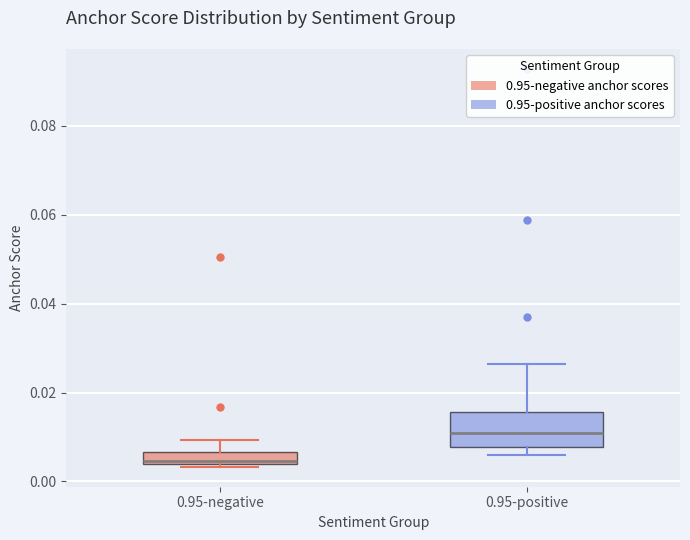

Comparing the boxes themselves (not the whiskers), which one is the tallest?

0.95-positive